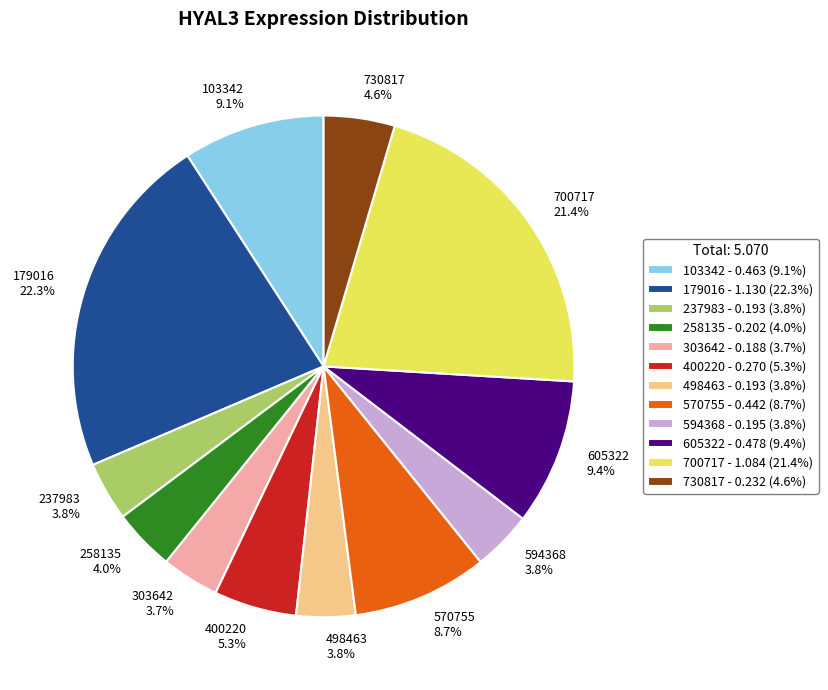

To the nearest percent, what is the difference between the largest and smallest slice percentages?

19%